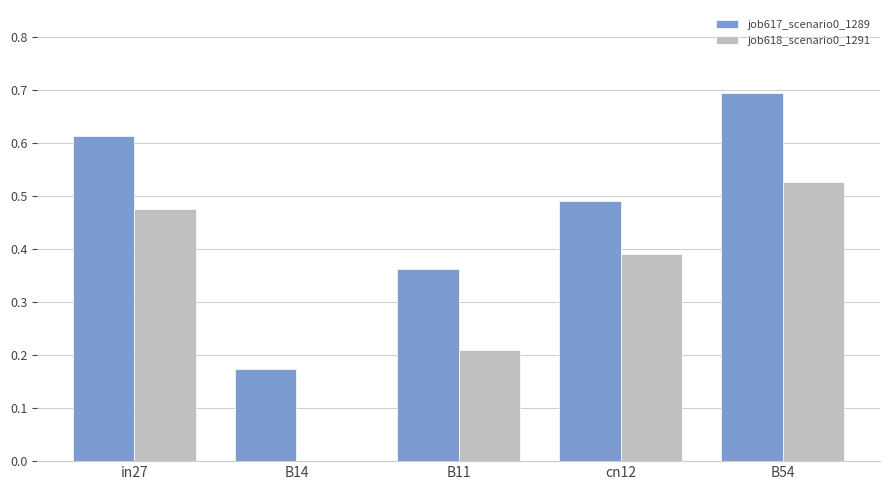

What is the sum of the job617_scenario0_1289 values at in27 and B54?

1.3